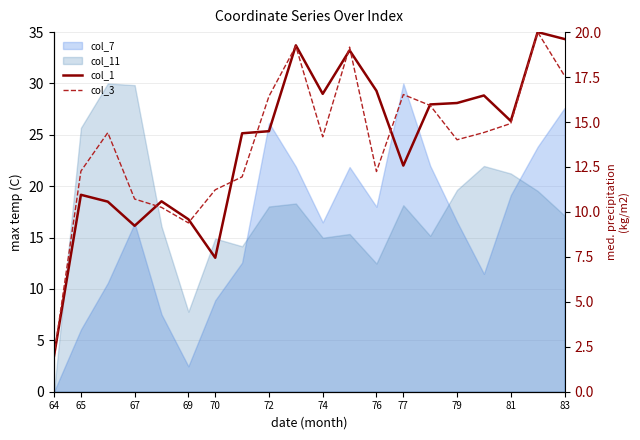

What is the minimum value shown in the chart?

2.0